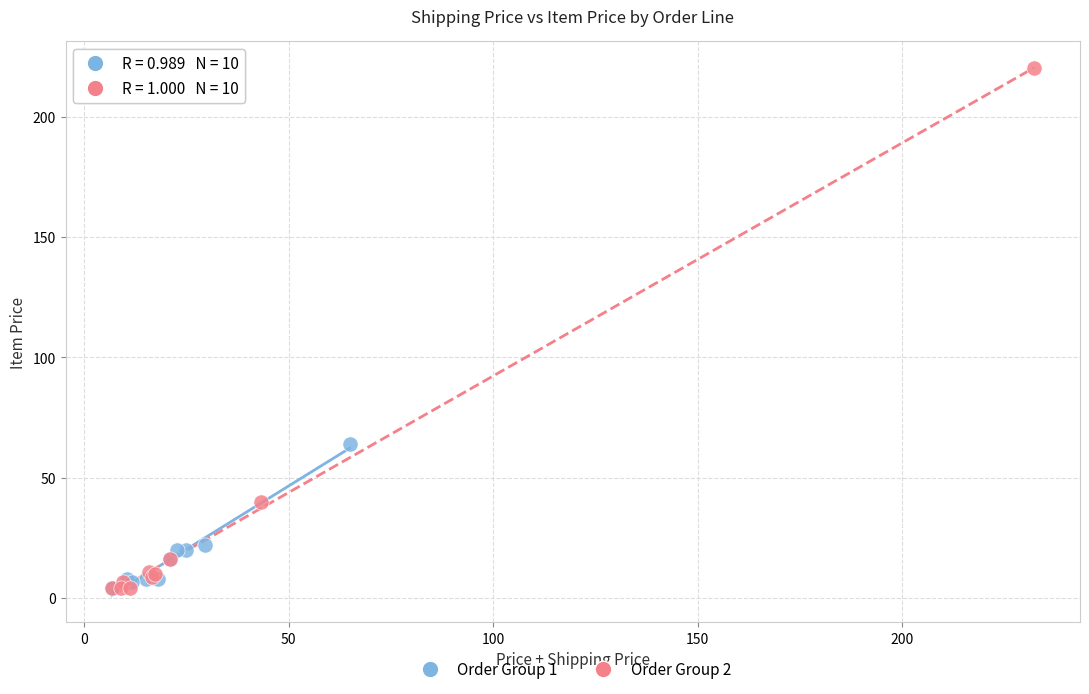

What are all the series names shown in the legend?

Order Group 1, Order Group 2